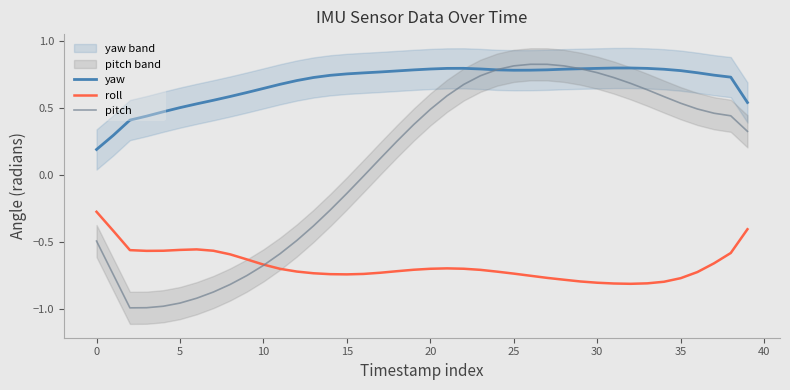

Is the value of roll at 45 greater than the value of yaw at 34?

No